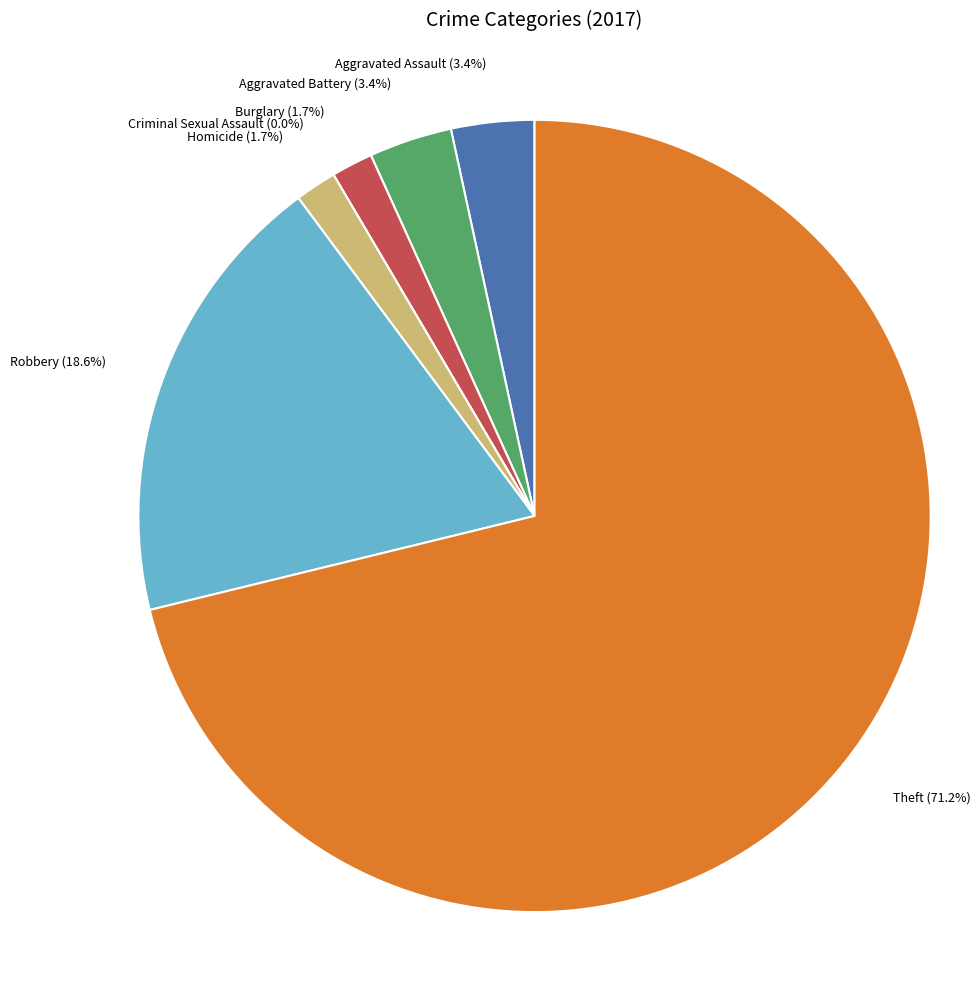

True or false: Aggravated Battery accounts for 3% of the total.

True